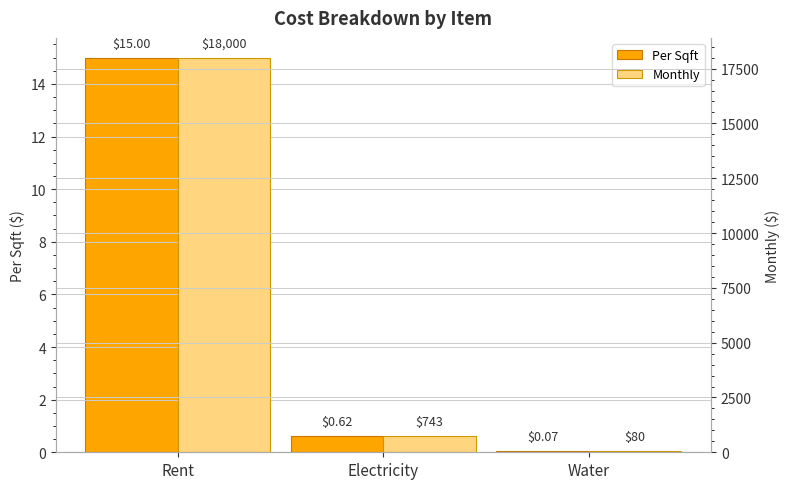

How many bars are there in each group?

2